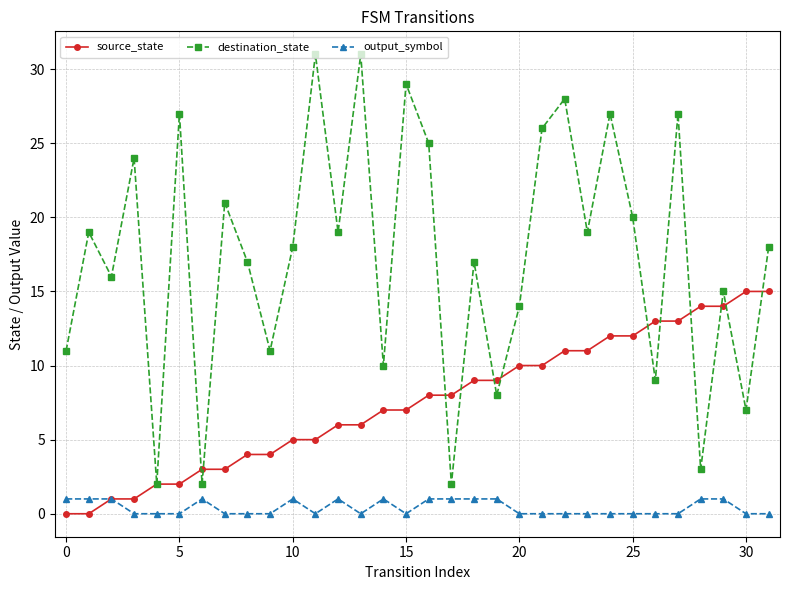

What are all the series names shown in the legend?

source_state, destination_state, output_symbol